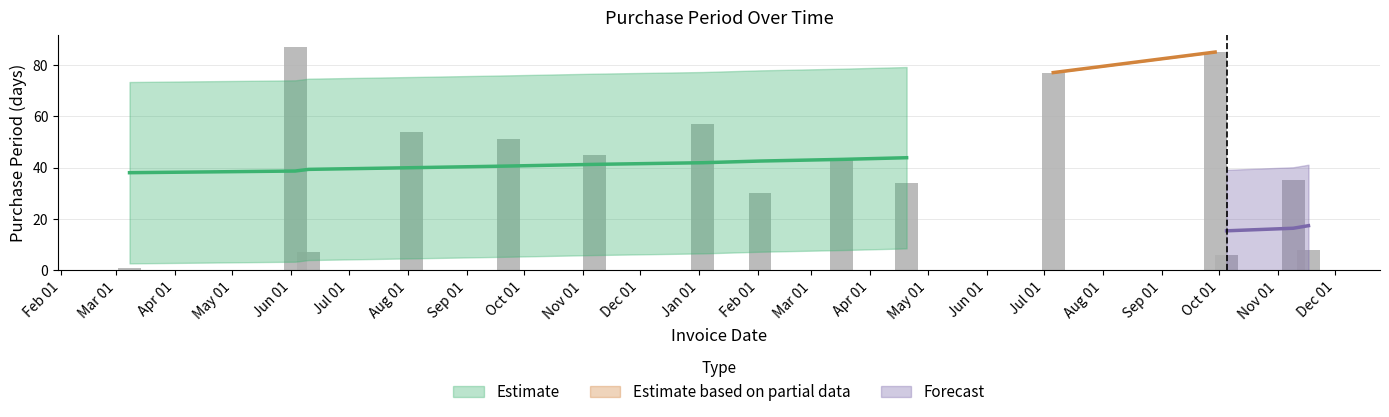

What is the change in value from 2017-04-20 to 2017-11-09?

+1